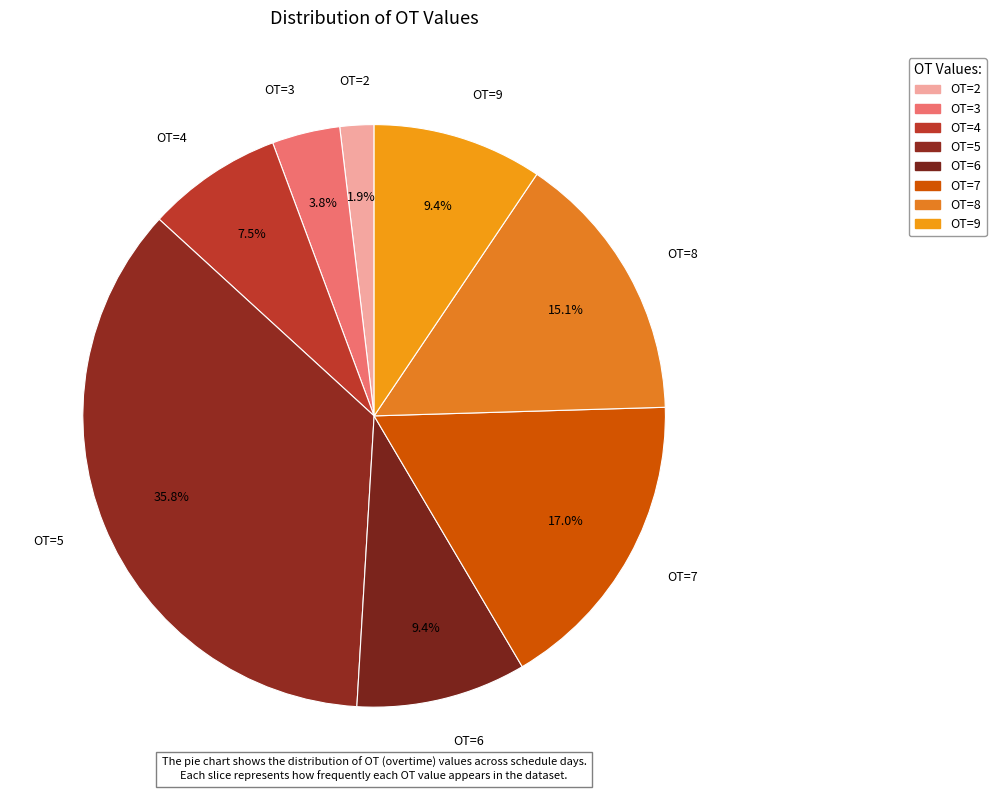

True or false: OT=7 accounts for 17% of the total.

True